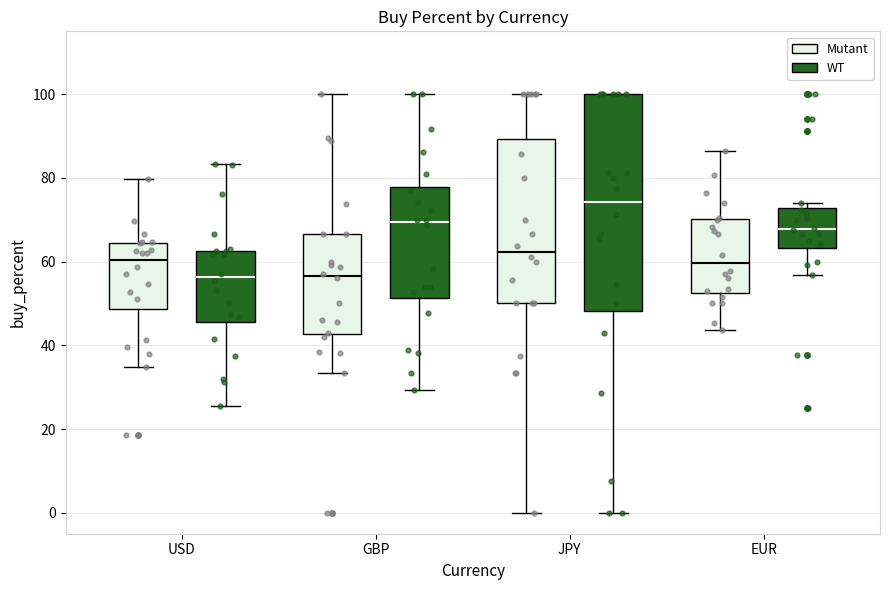

Where is the lower edge of the box for USD (Mutant) on the y-axis? The values are not printed on the chart, so give them approximately, as read against the axis.

48